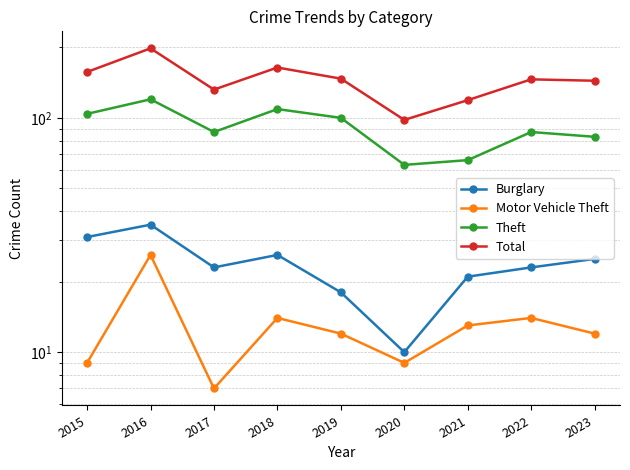

At how many categories does at least one series exceed 57?

9